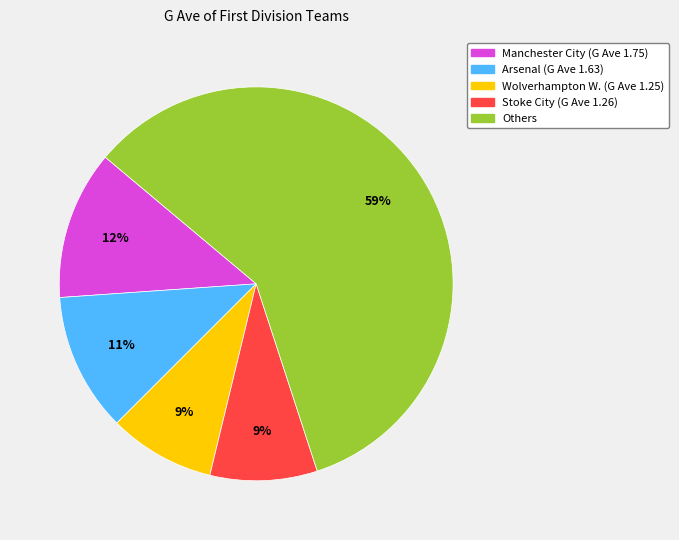

To the nearest percent, what is the difference between the largest and smallest slice percentages?

50%